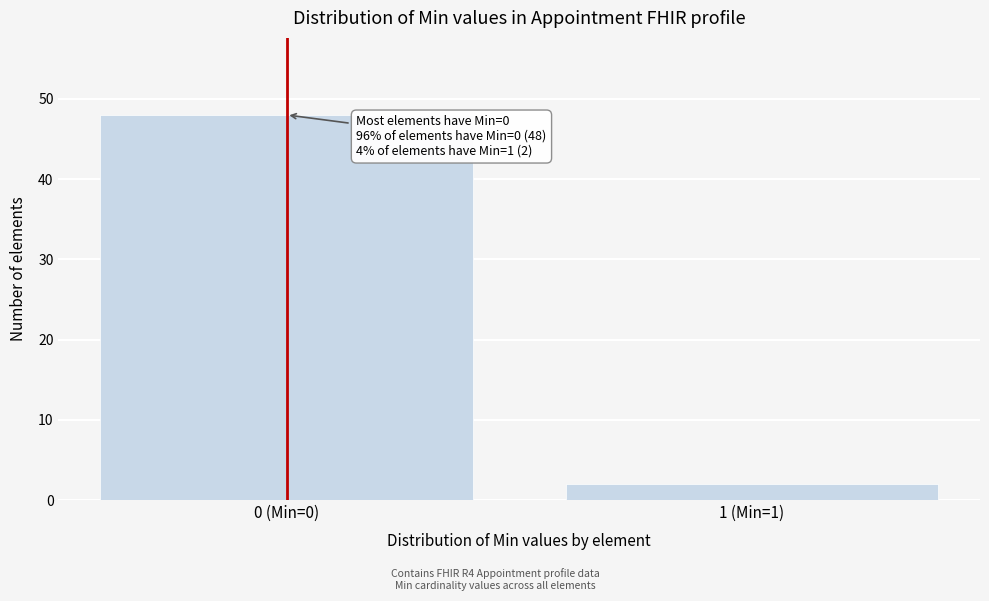

Reading left to right, transcribe all the data shown in this chart.

0 (Min=0)=48	1 (Min=1)=2